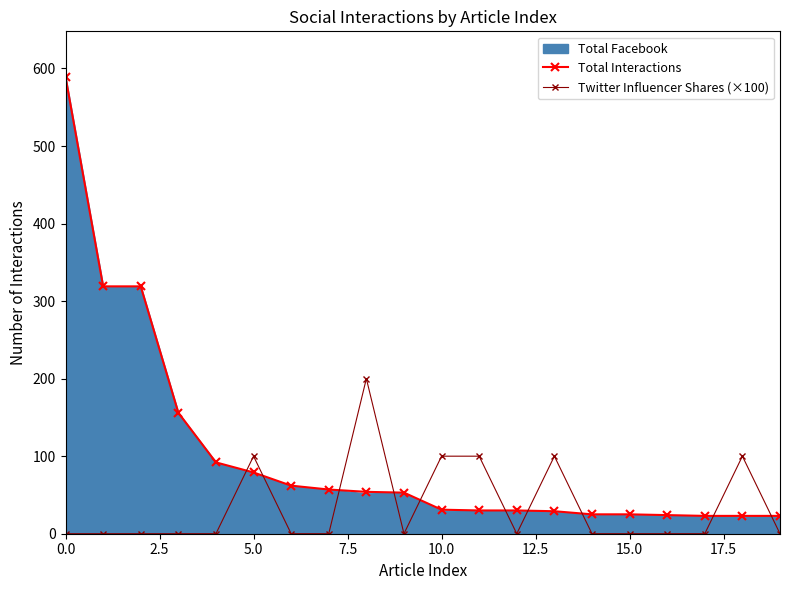

True or false: Twitter Influencer Shares (×100) has more than 1 interior local peaks.

True